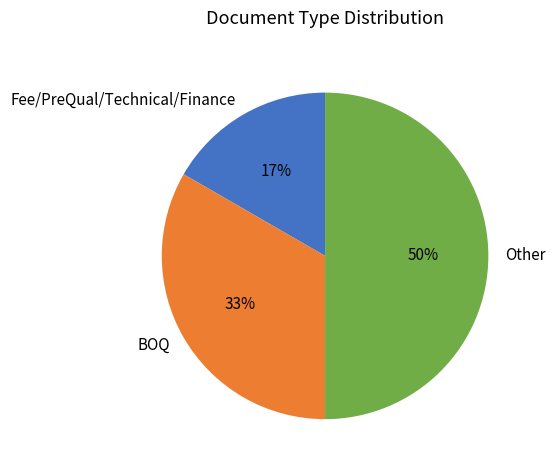

Which slice is the largest?

Other